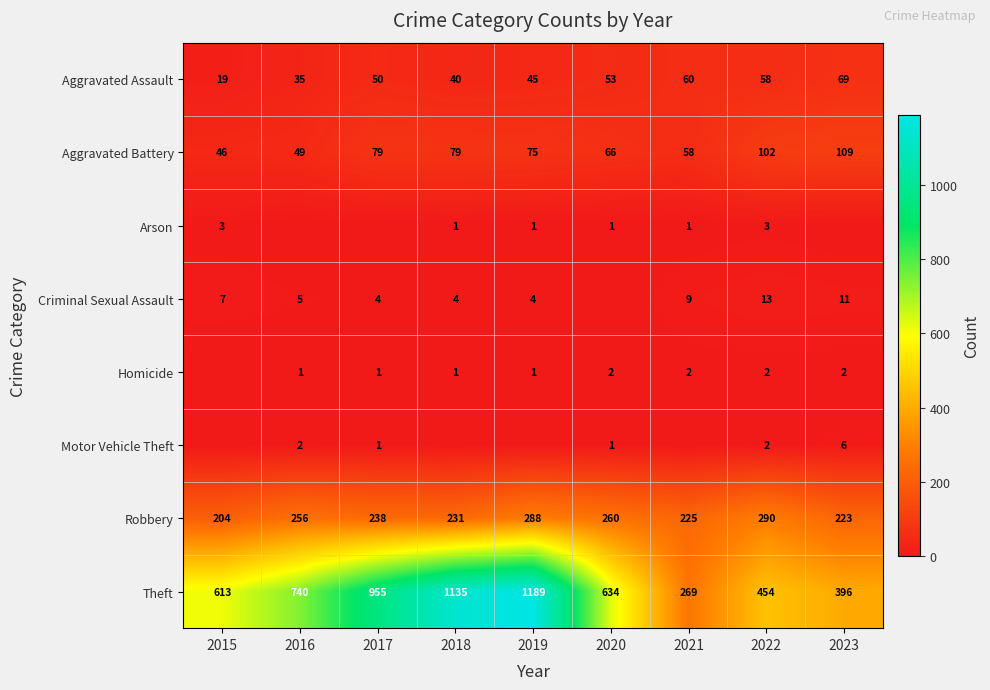

At which label does Robbery reach its minimum?

2015